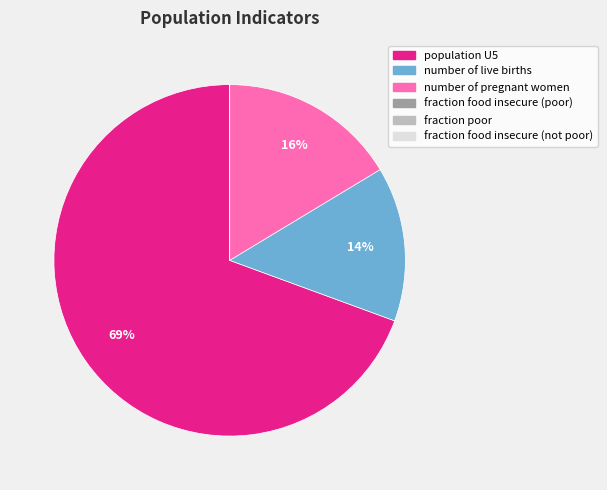

What percentage is the number of live births slice, to the nearest percent?

14%